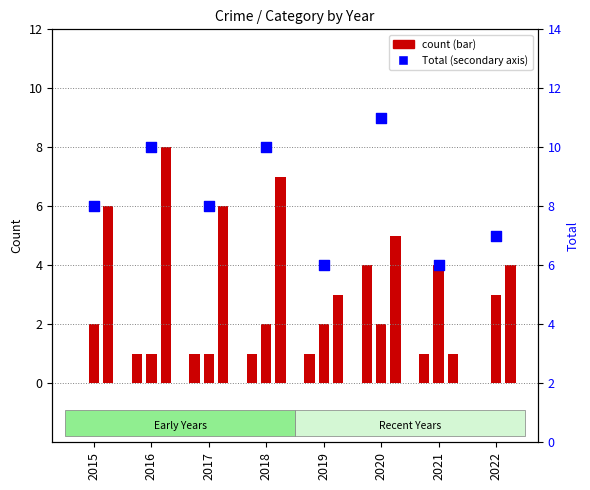

Which series reaches the minimum Y coordinate?

Aggravated Assault